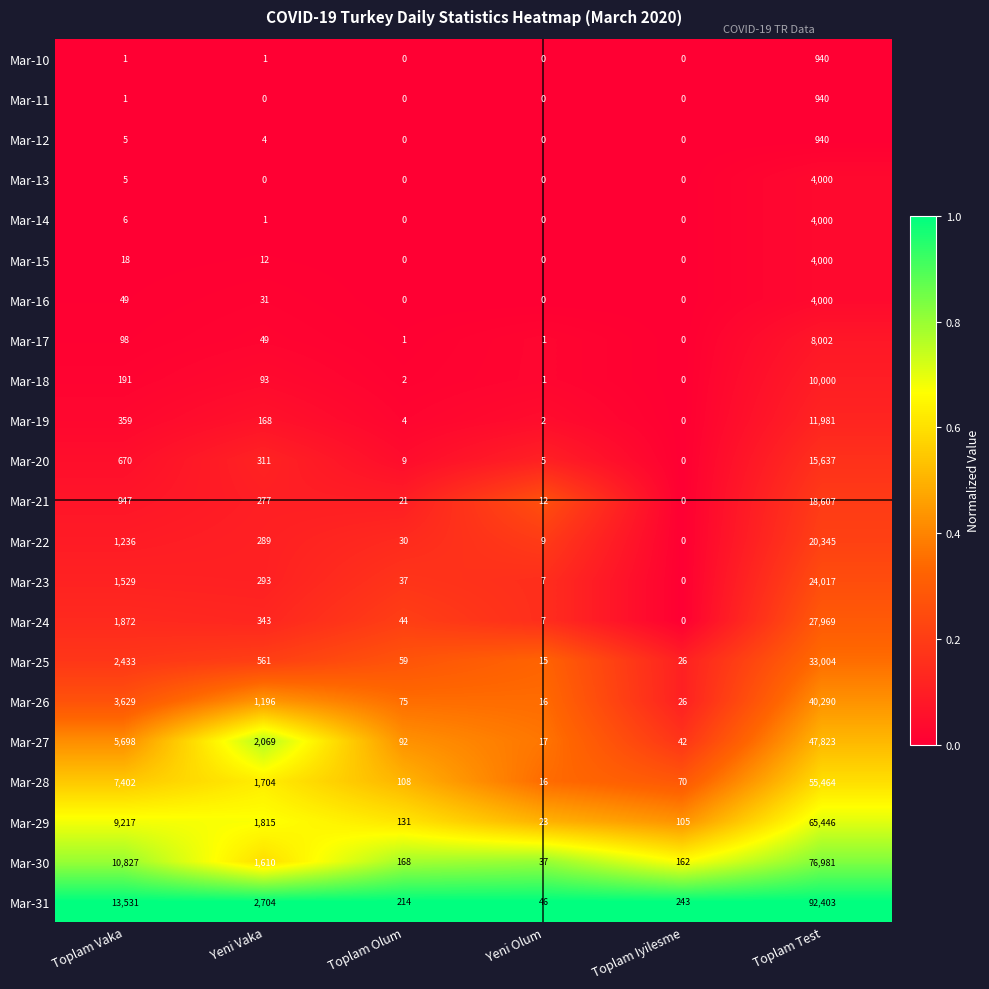

What is the sum of all Mar-14 values?

4007